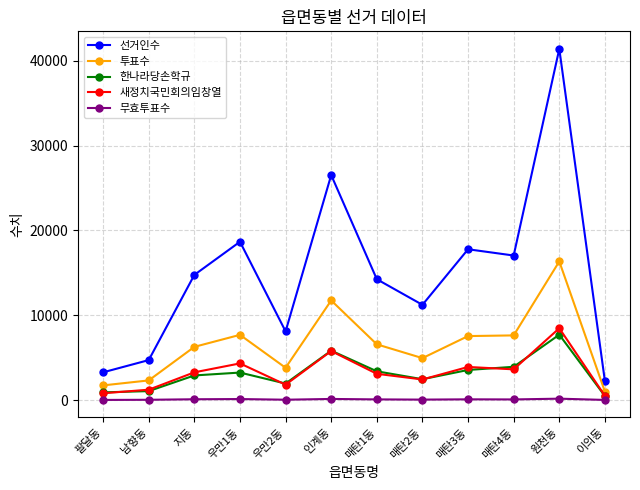

What is the highest value of the 투표수 series?

16350